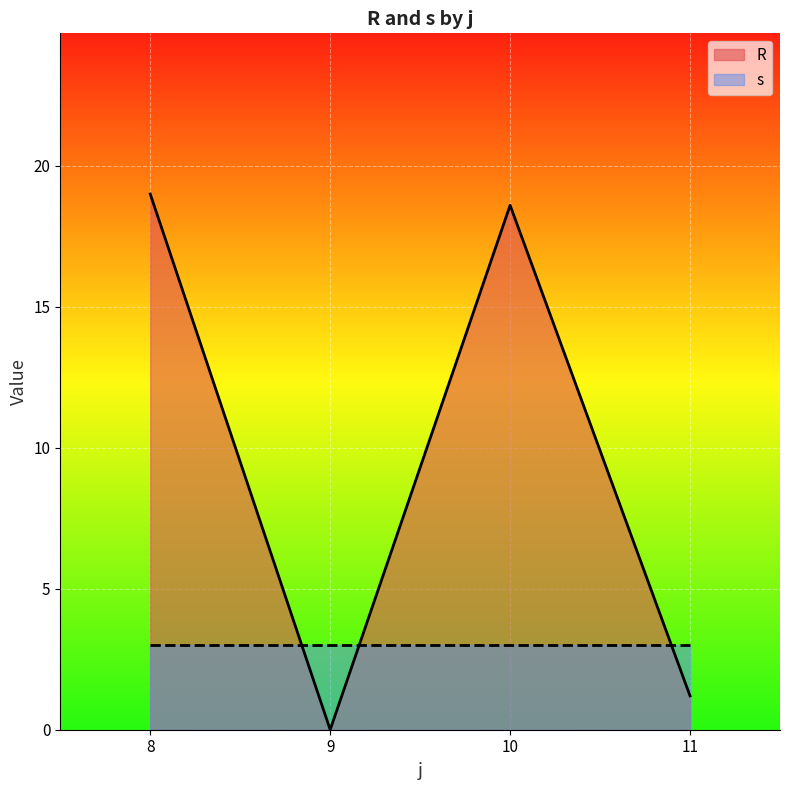

Which series ends up on top after the final intersection of R and s?

s